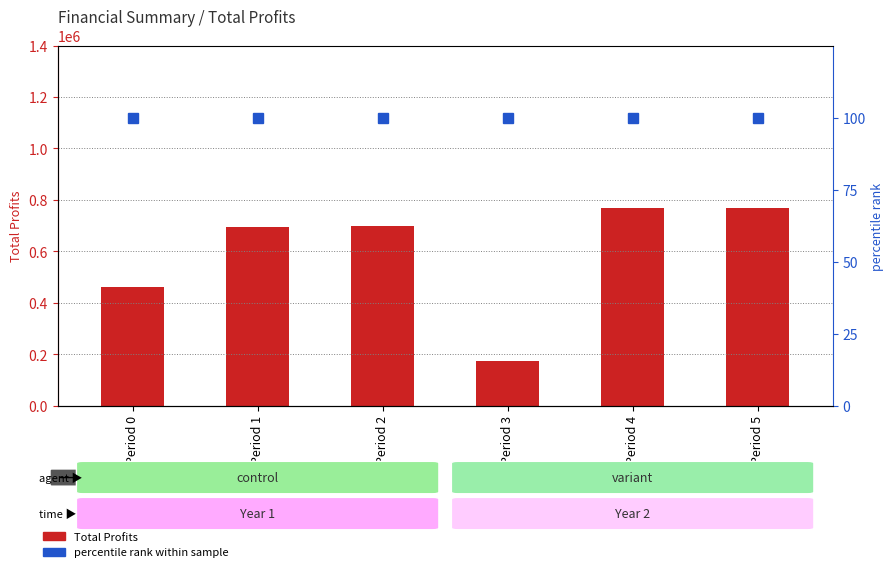

What is the sum of the percentile rank within sample values at Period 5 and Period 4?

200.0